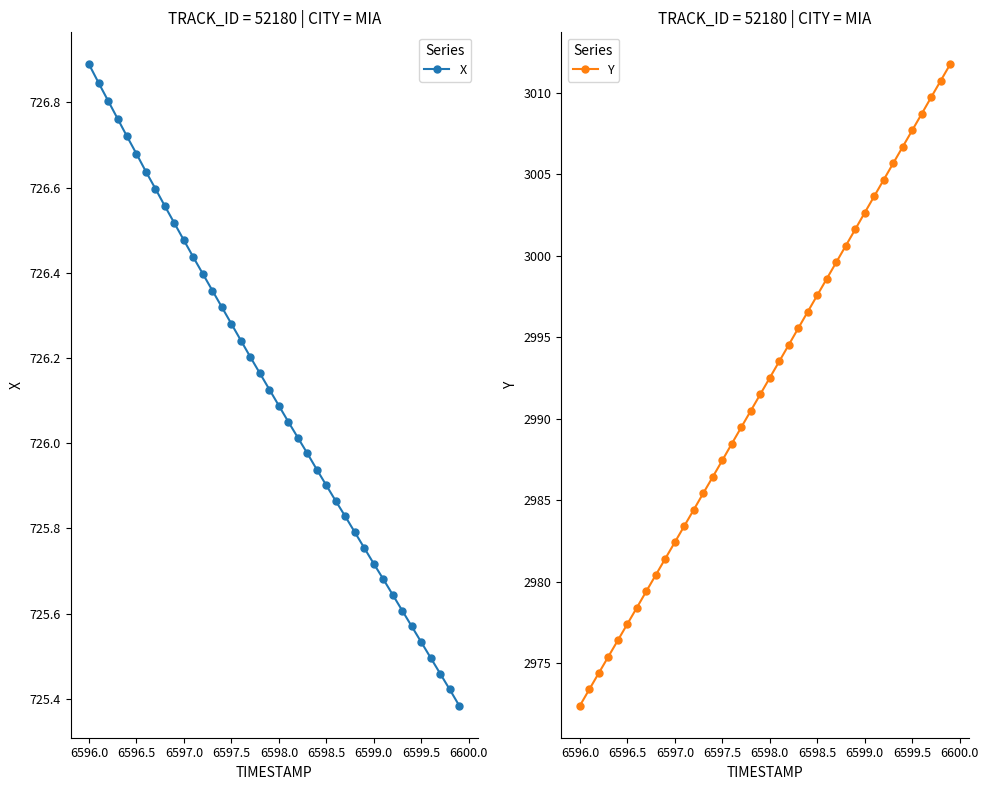

At which label does Y first exceed 2992?

6598.0